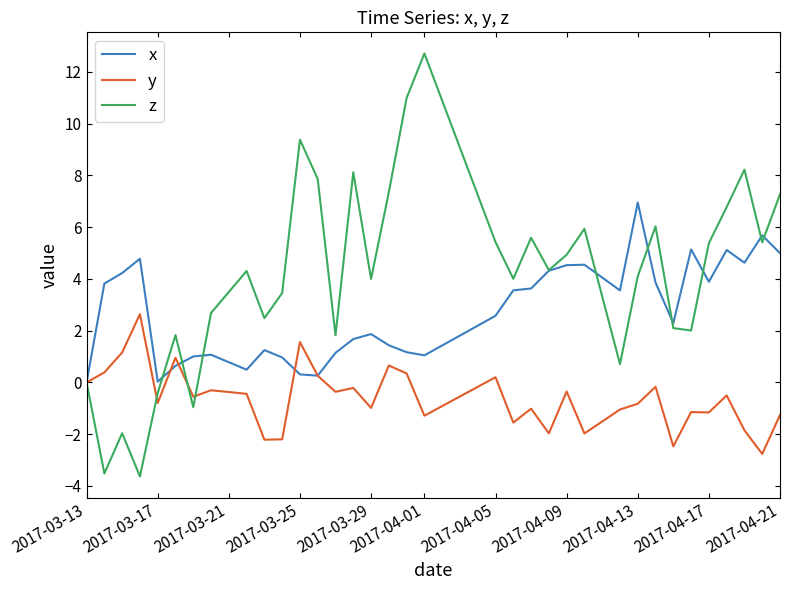

Which series has the largest range (max minus min)?

z